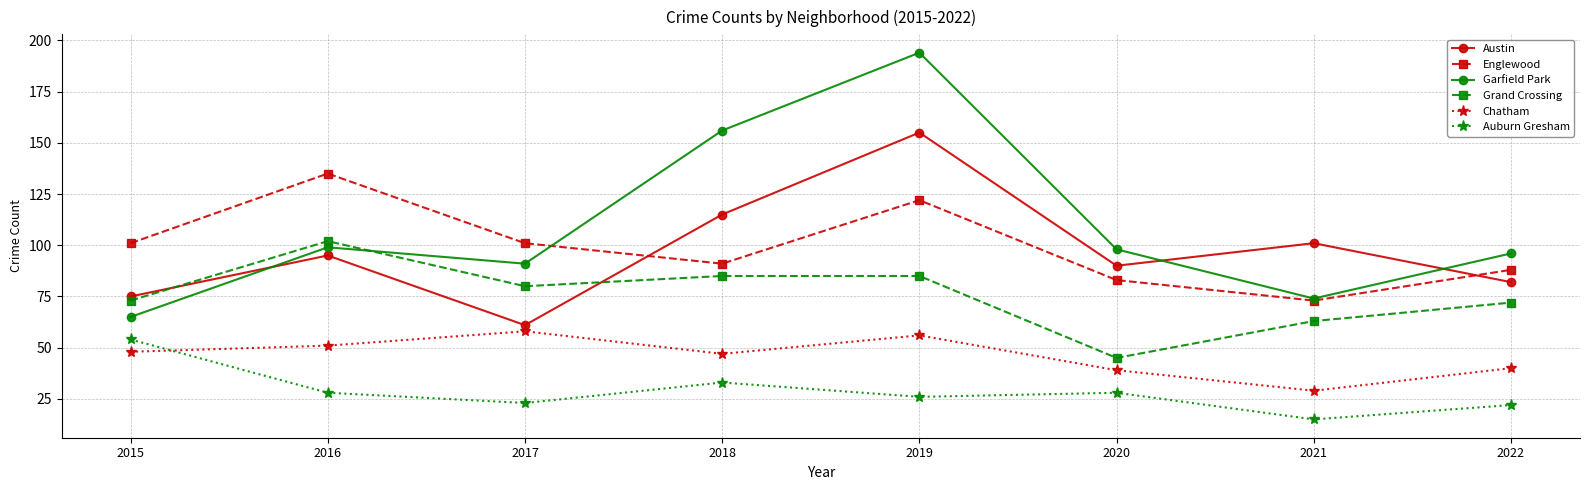

What is the total value across all series at 2016?

510